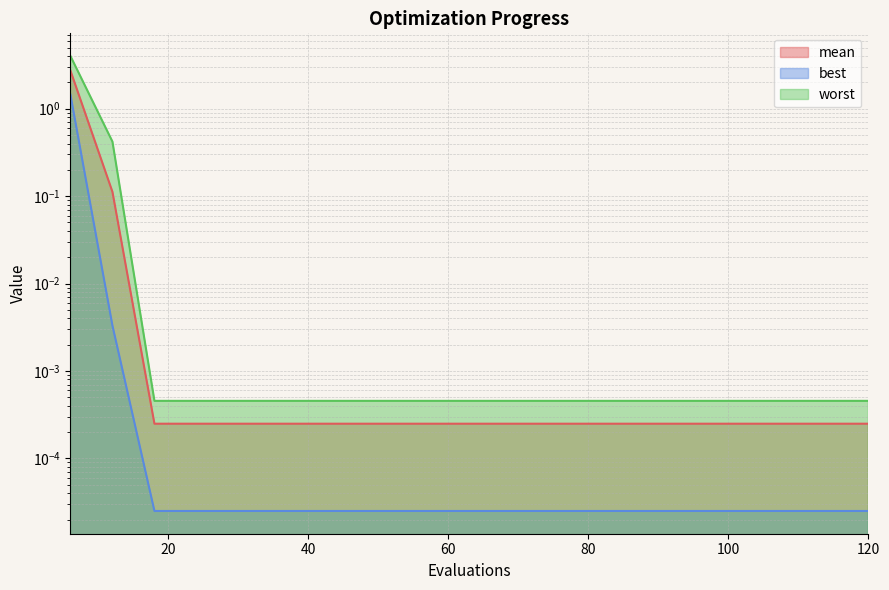

Which has a higher value, 12 or 96?

12